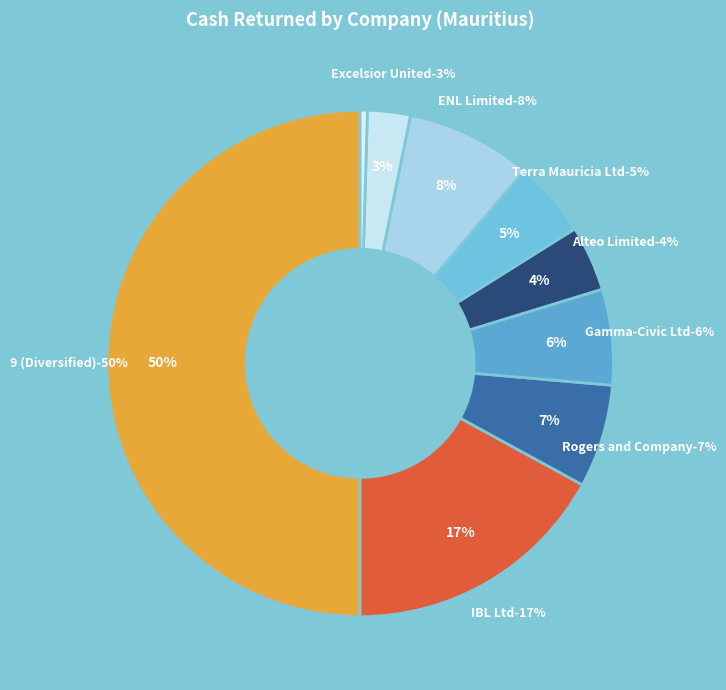

Count the number of slices in the pie.

9